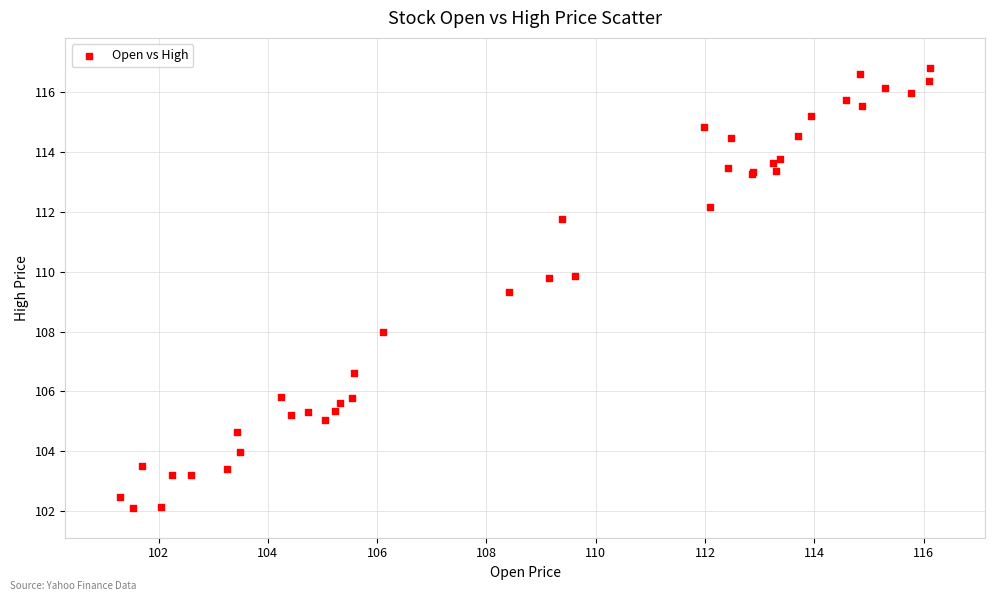

What Y value in the scatter plot is closest to 109?

109.3